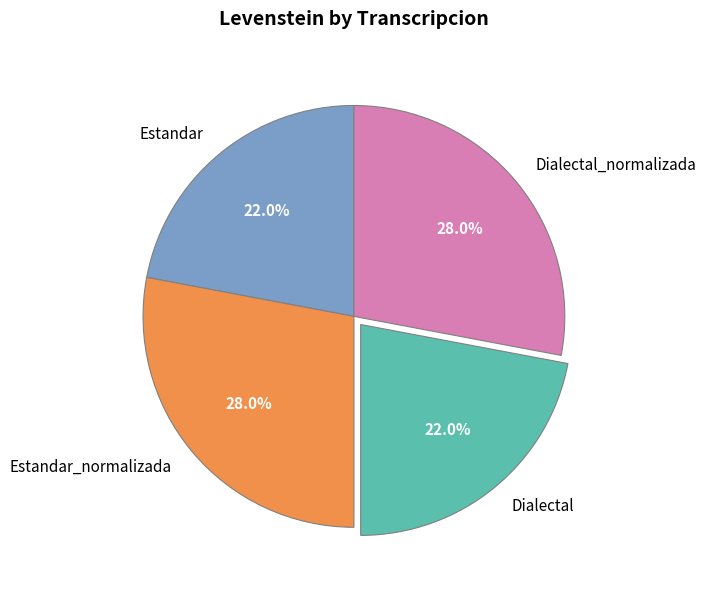

What portion of the pie excludes Dialectal_normalizada?

72.0%